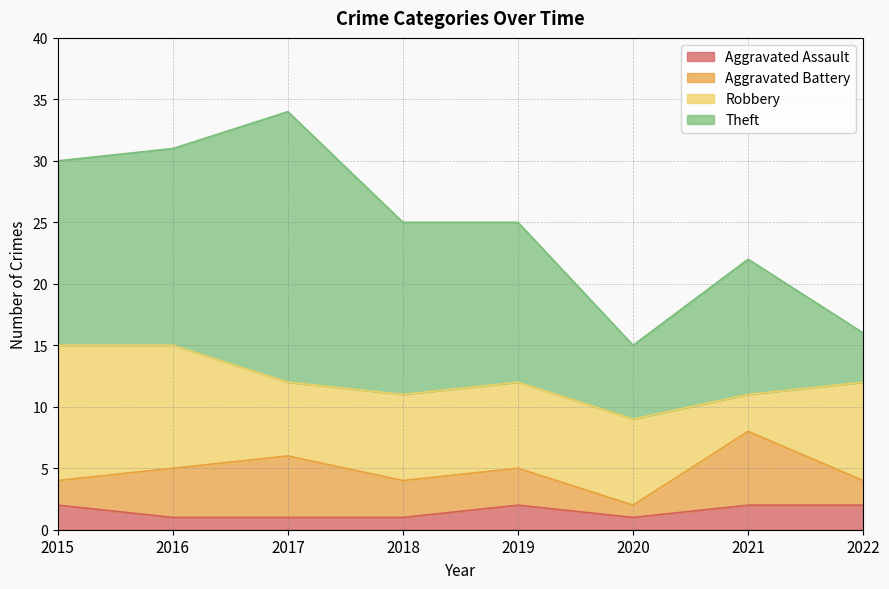

What is the minimum value for Aggravated Assault?

1